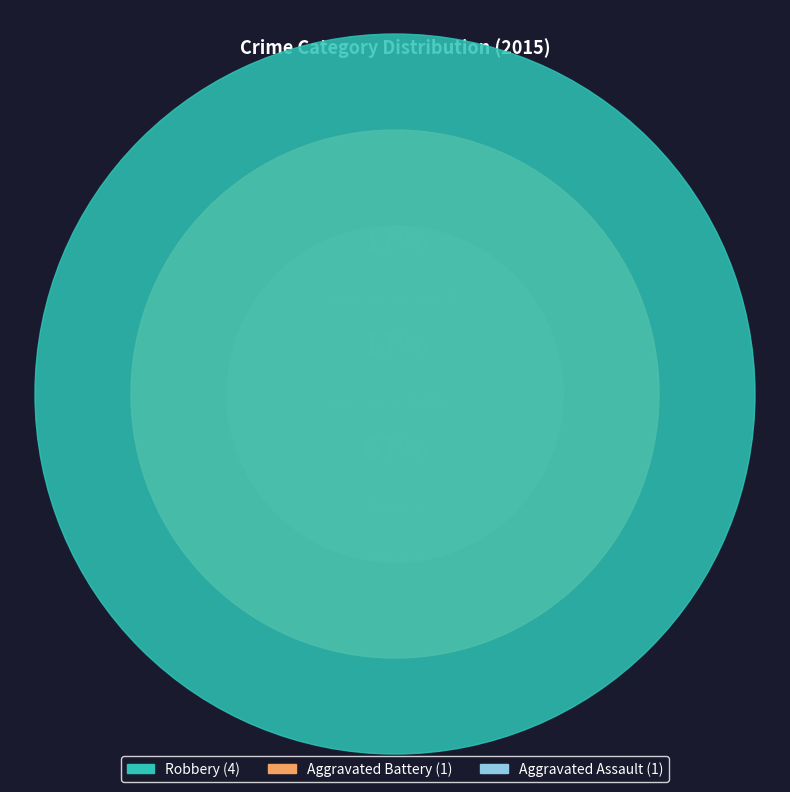

To the nearest percent, what portion does Aggravated Assault represent?

17%